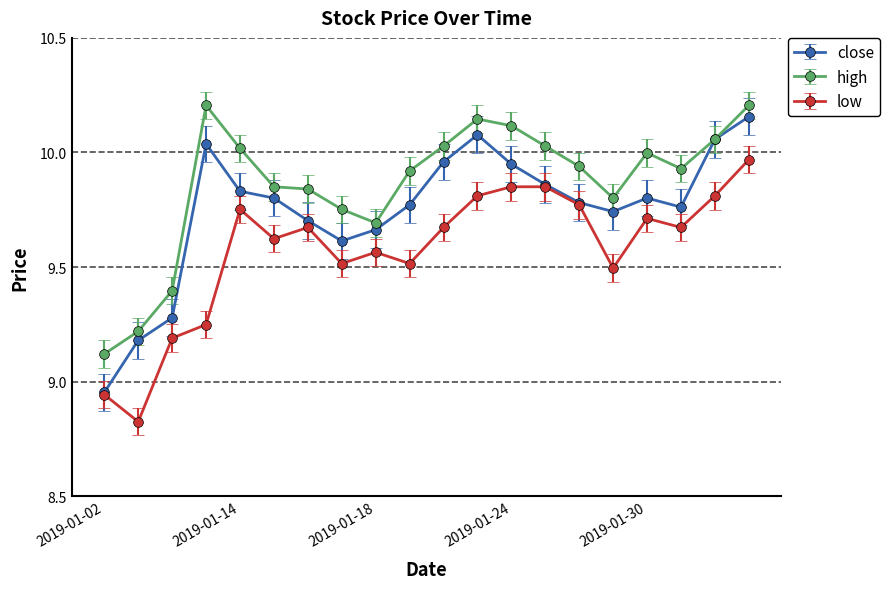

What is the sum of all low values?

191.5